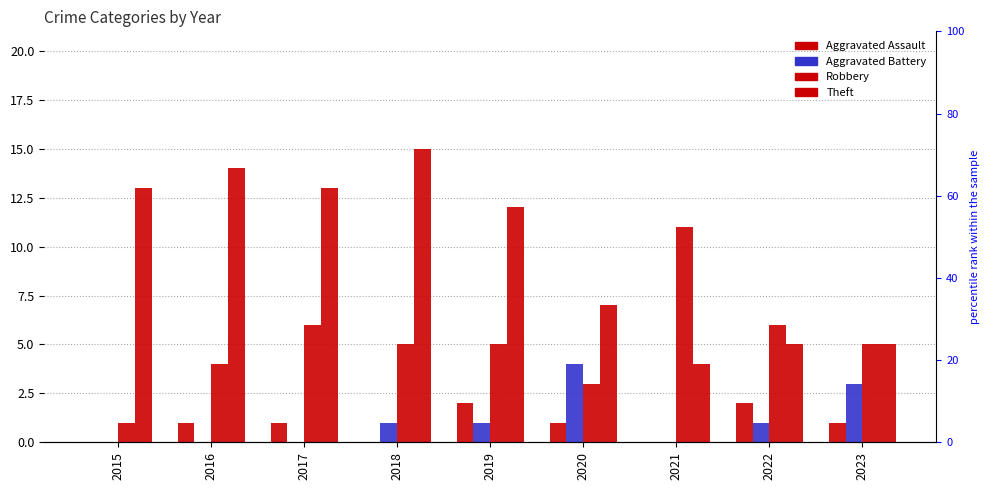

At which label does Theft first exceed 12?

2015